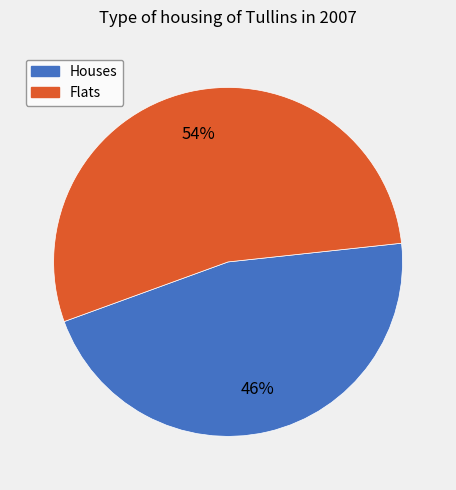

To the nearest percent, what is the difference between the largest and smallest slice percentages?

8%